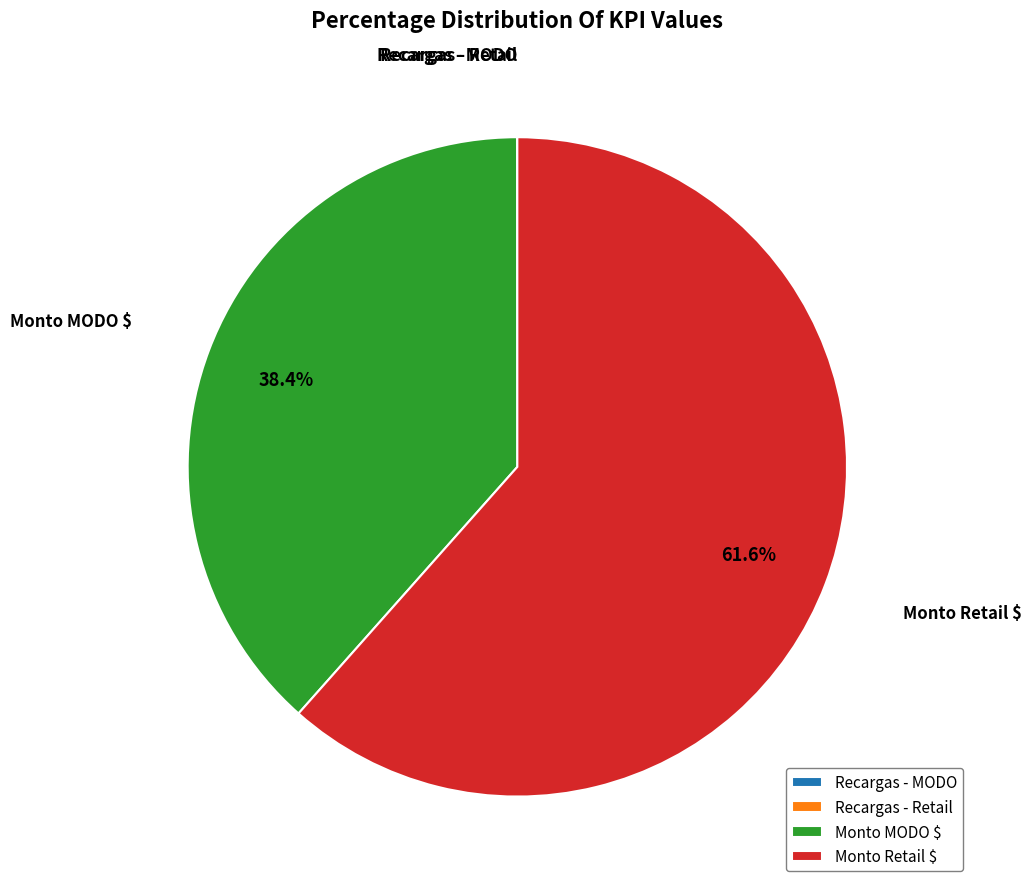

True or false: Monto MODO $ accounts for 38% of the total.

True